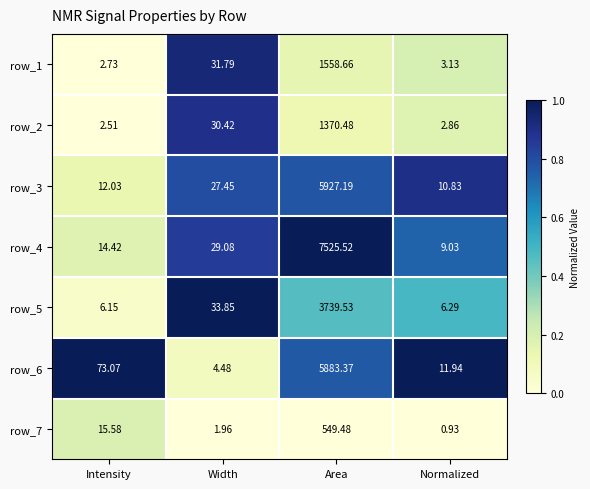

What is the lowest value of the row_2 series?

2.5